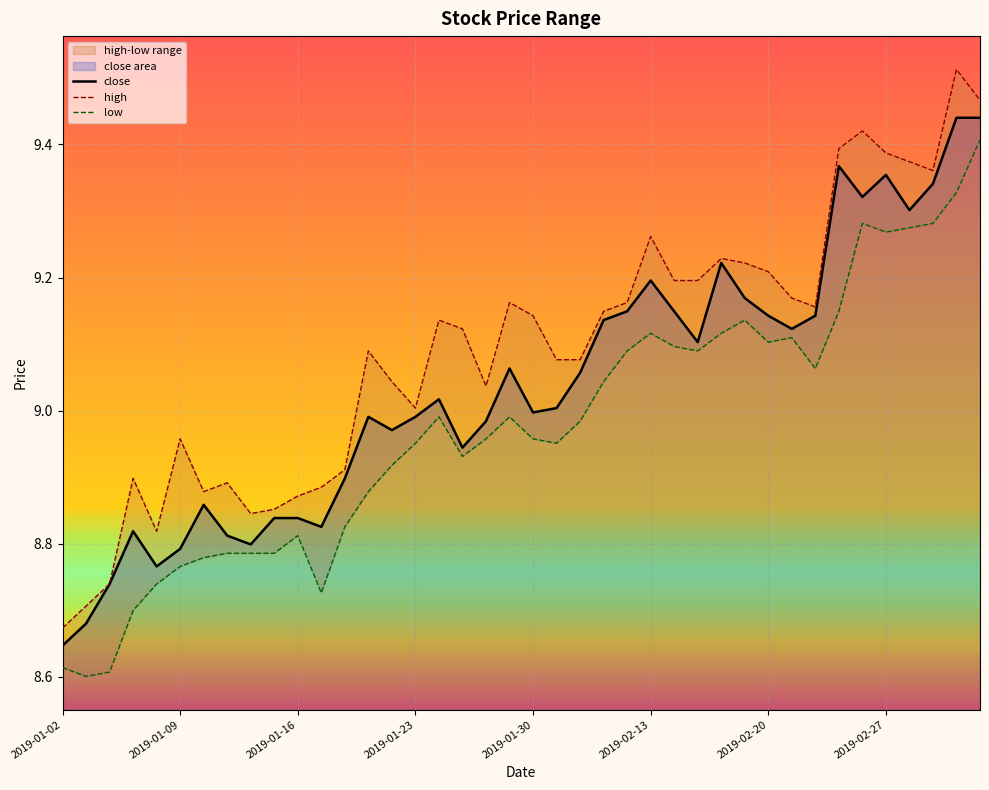

What is the sum of all close values?

361.4